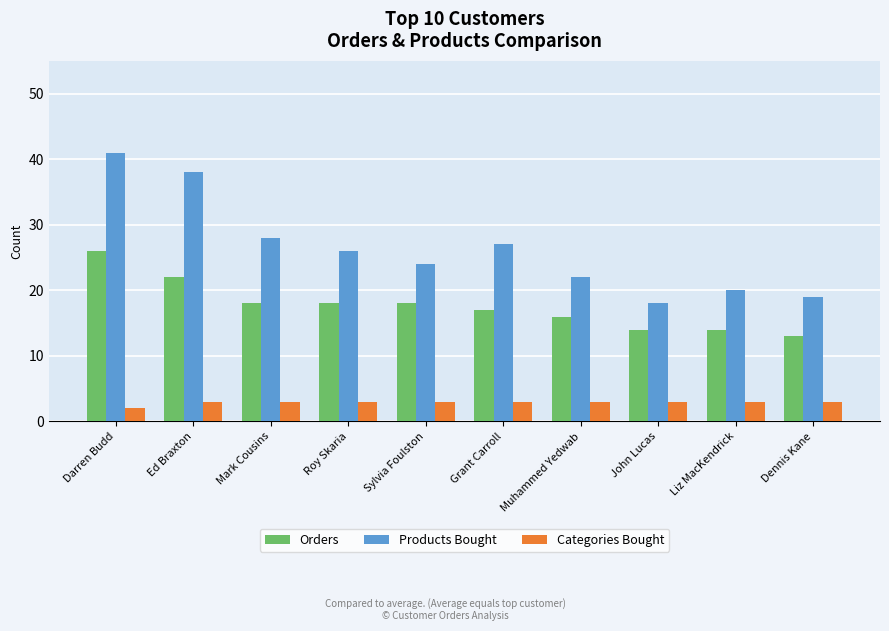

Rank the series by their average value, from lowest to highest.

Categories Bought, Orders, Products Bought